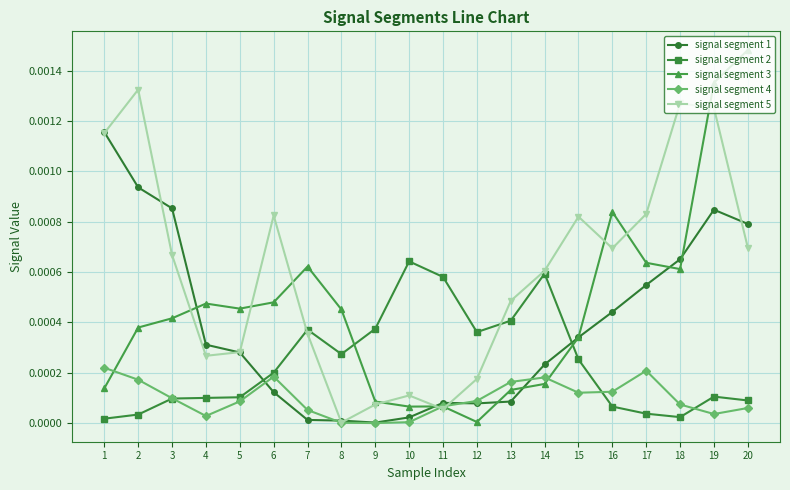

The value of signal segment 5 at 7 is 0.0. True or false?

True